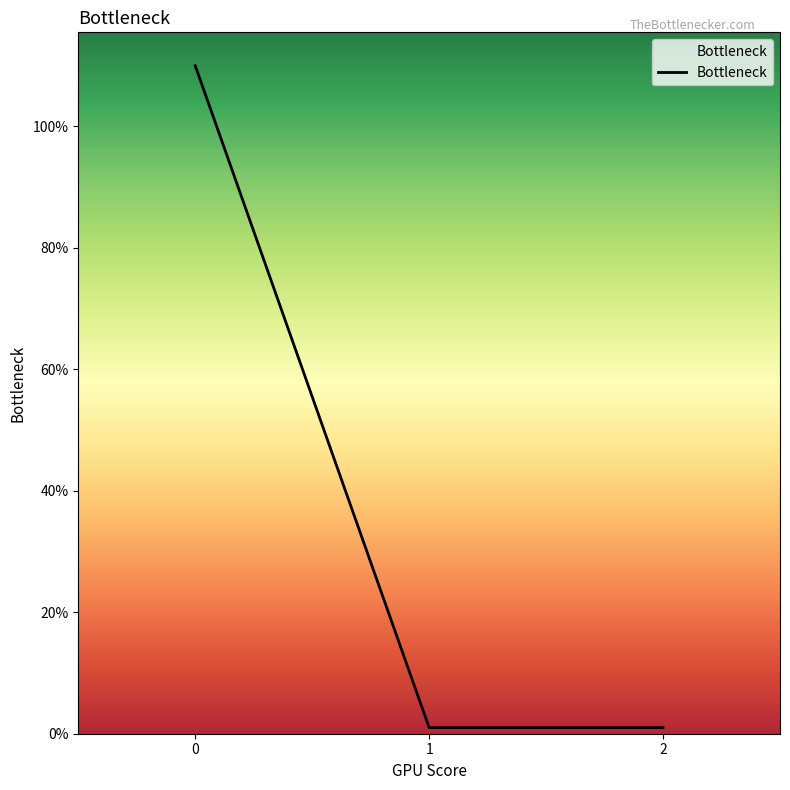

Approximately how many times larger is the value at 0 compared to 2?

110.0